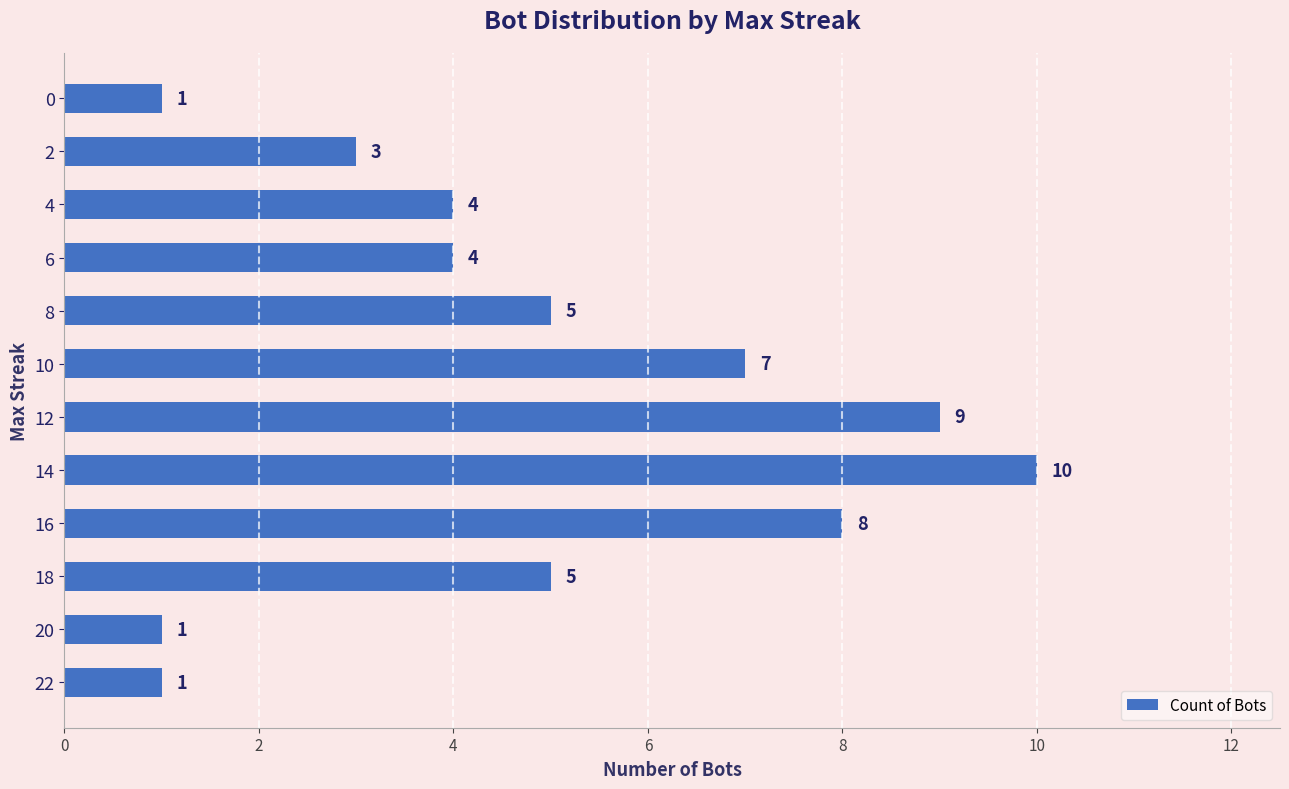

The value at 14 is 10. True or false?

True